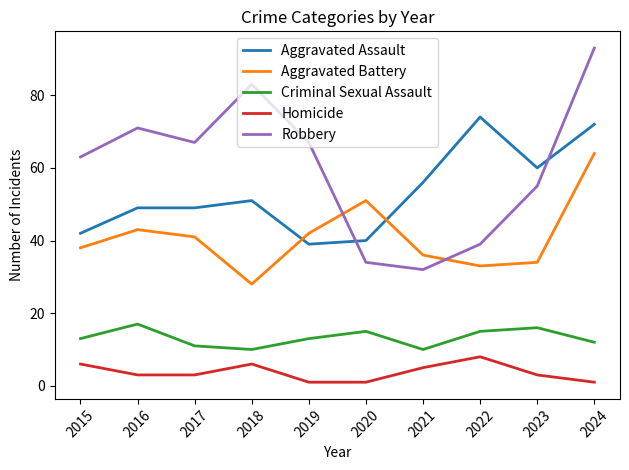

Is the value of Aggravated Assault at 2018 greater than the value of Homicide at 2018?

Yes